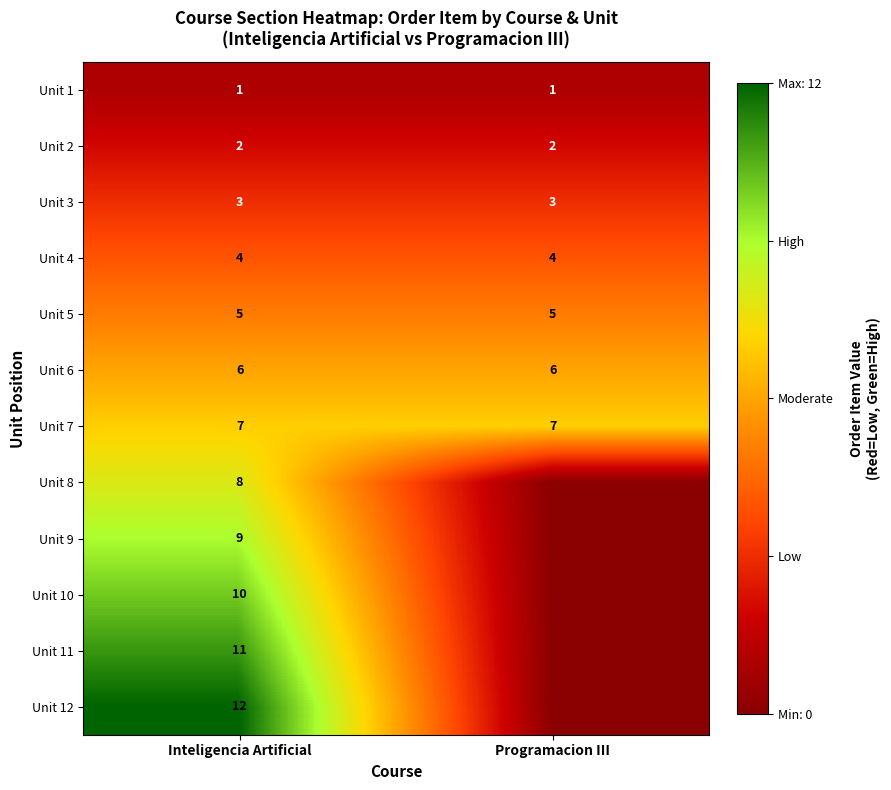

Is the value of Unit 2 at Programacion III greater than the value of Unit 5 at Programacion III?

No